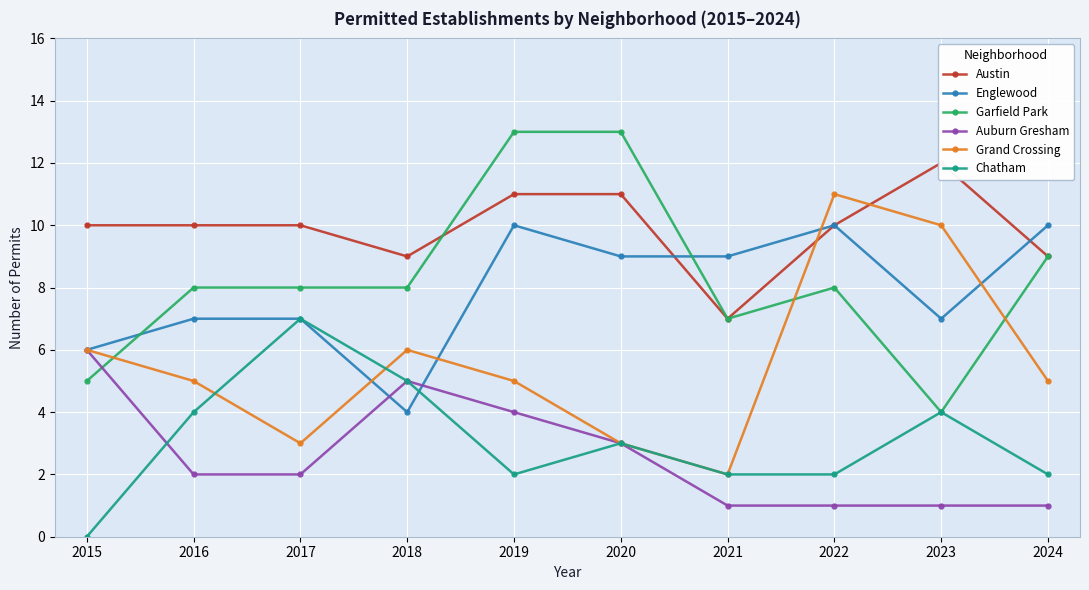

Between which two adjacent categories do Englewood and Garfield Park first intersect?

2015 and 2016